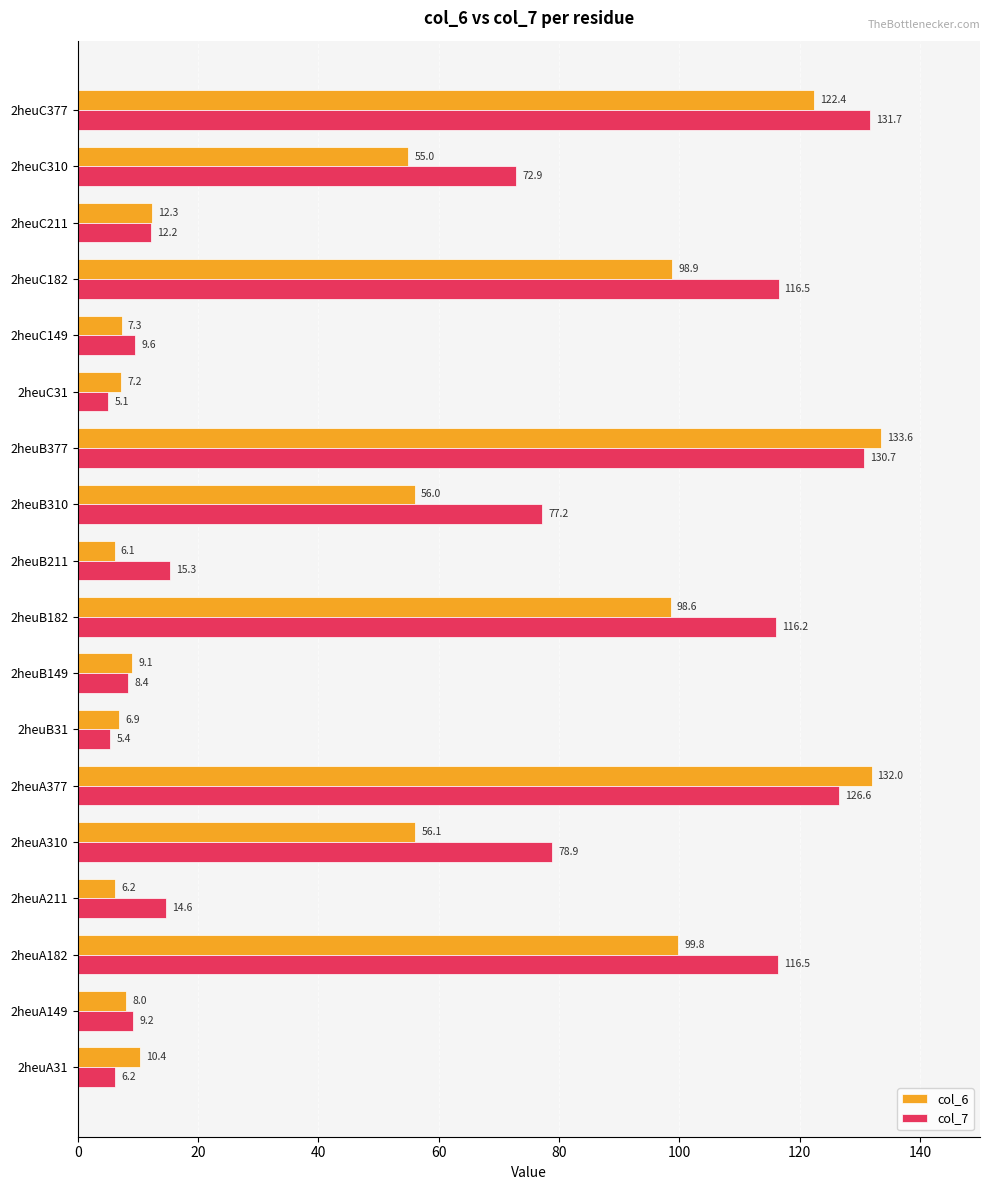

Which series changed the most between 2heuA377 and 2heuC31?

col_6